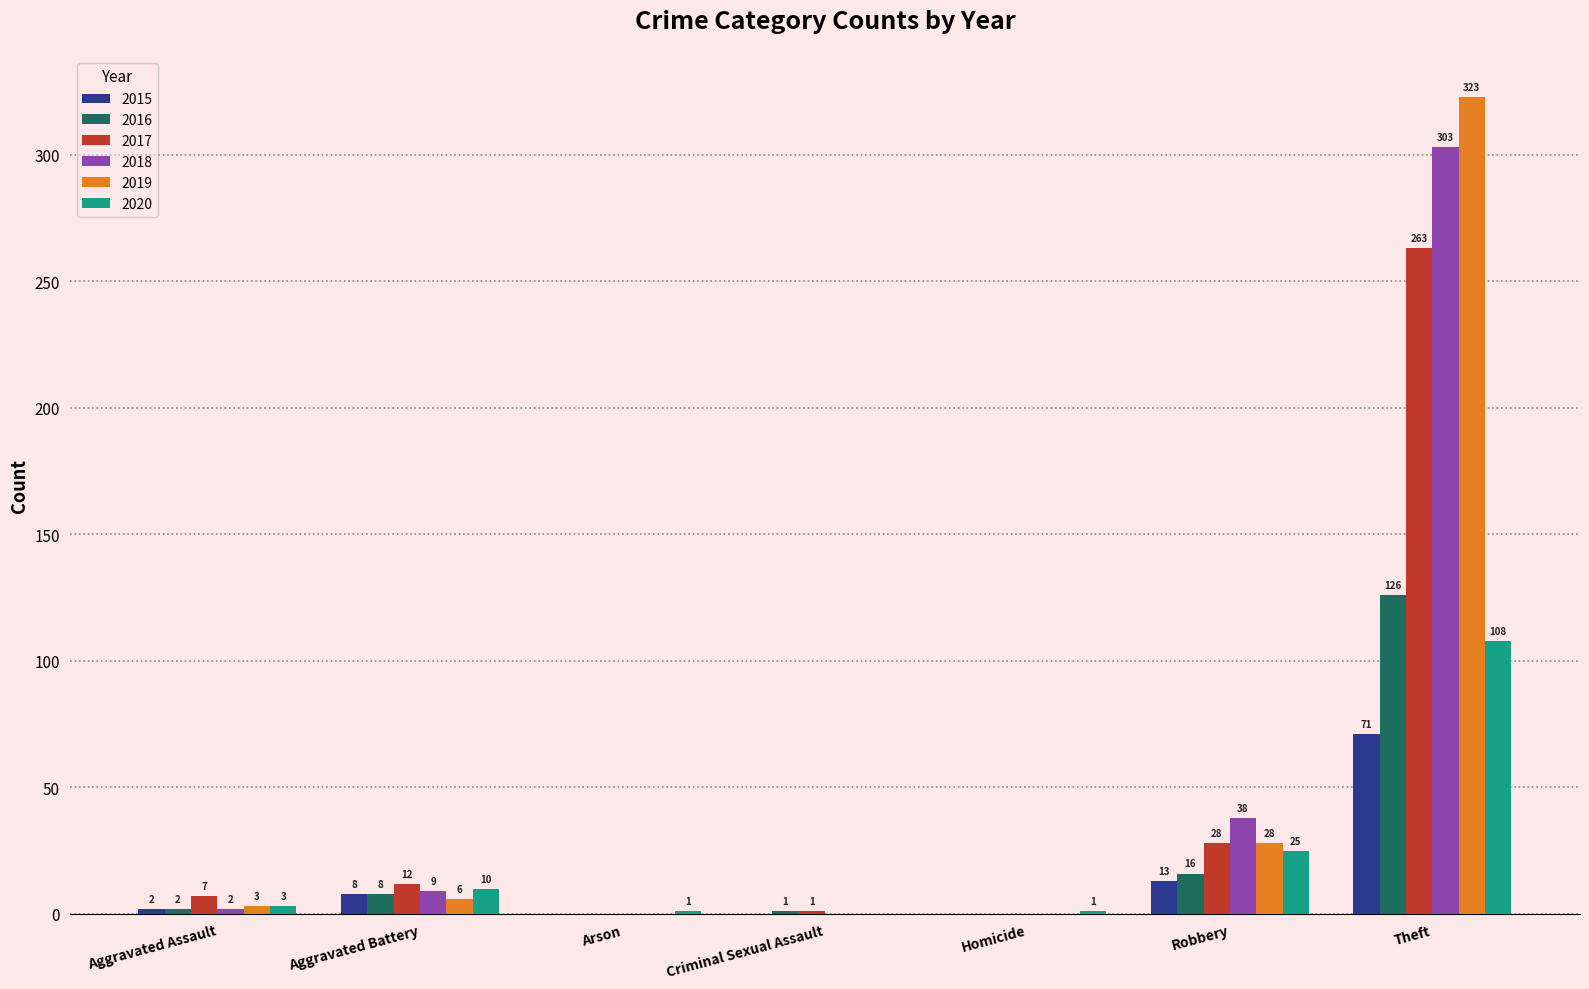

What is the sum of the 2018 values at Aggravated Assault and Robbery?

40